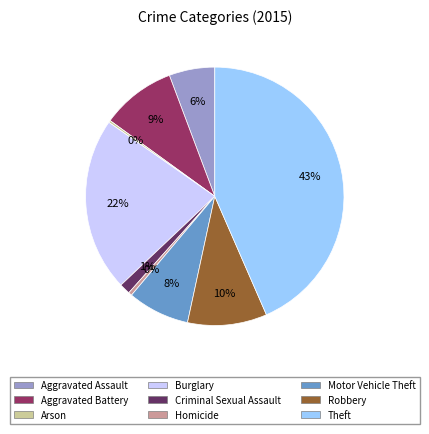

To the nearest percent, what is the combined percentage of Aggravated Battery and Robbery?

19%